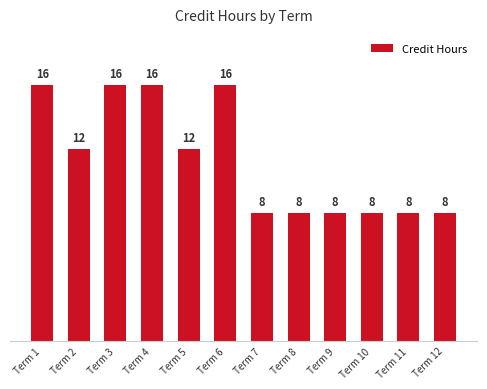

Reading left to right, extract all data points from this chart.

16	12	16	16	12	16	8	8	8	8	8	8